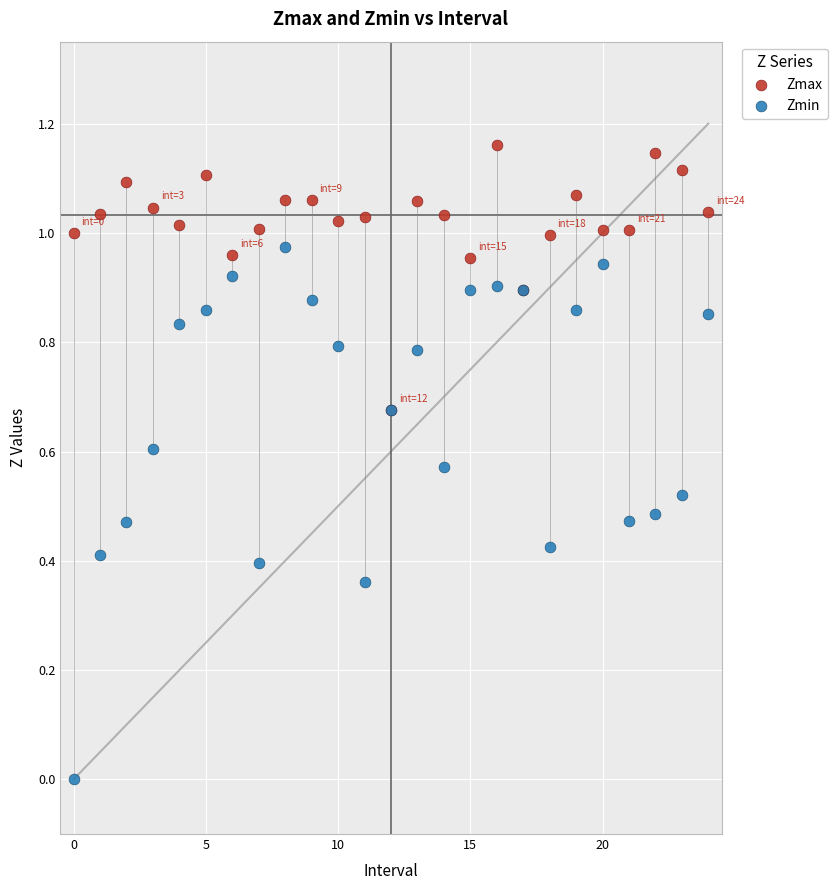

Which series contains the highest Y value?

Zmax